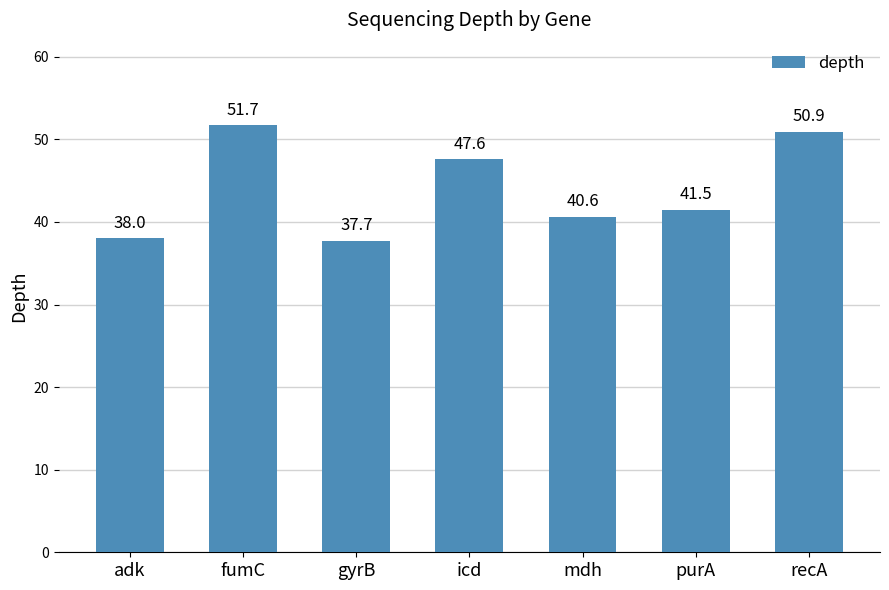

What is the change in value from adk to mdh?

+2.6